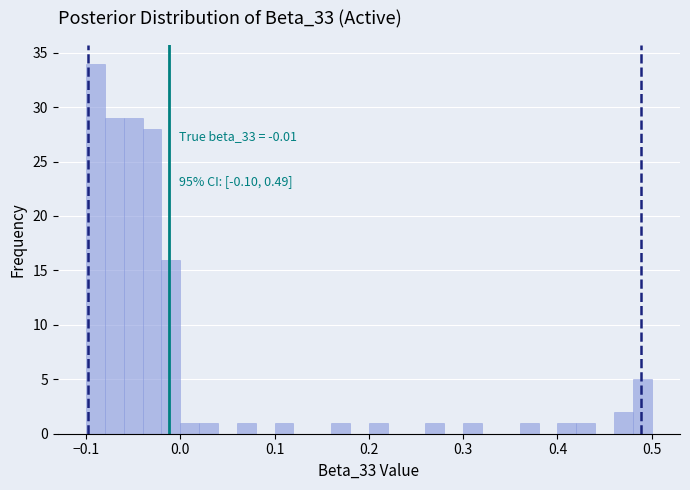

Around what value on the x-axis is the tallest bar? Give the approximate position of its centre, as read against the axis.

-0.09